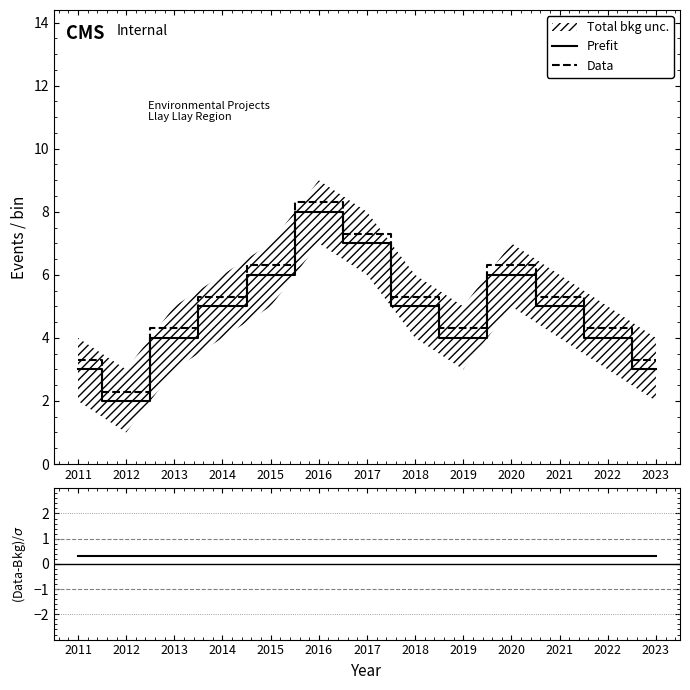

At which category does (Data-Bkg)/σ reach its first local peak?

2016